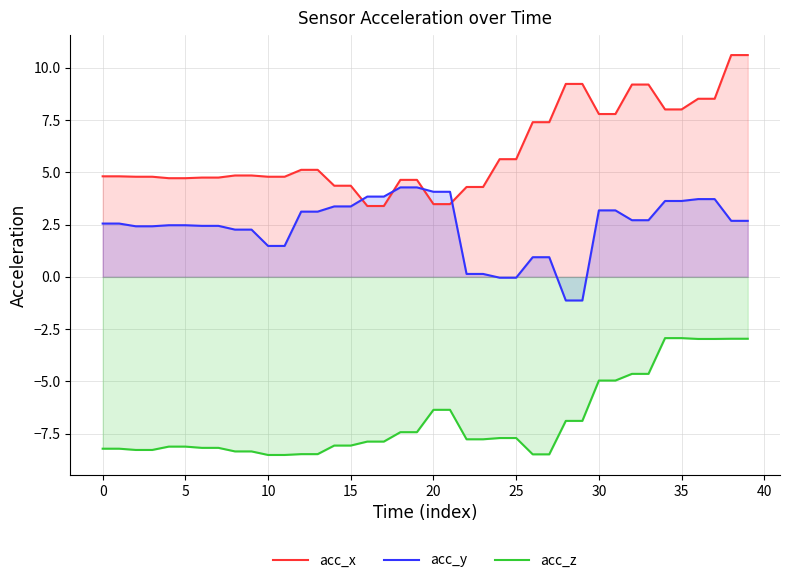

How many values in the acc_z series exceed -7?

14